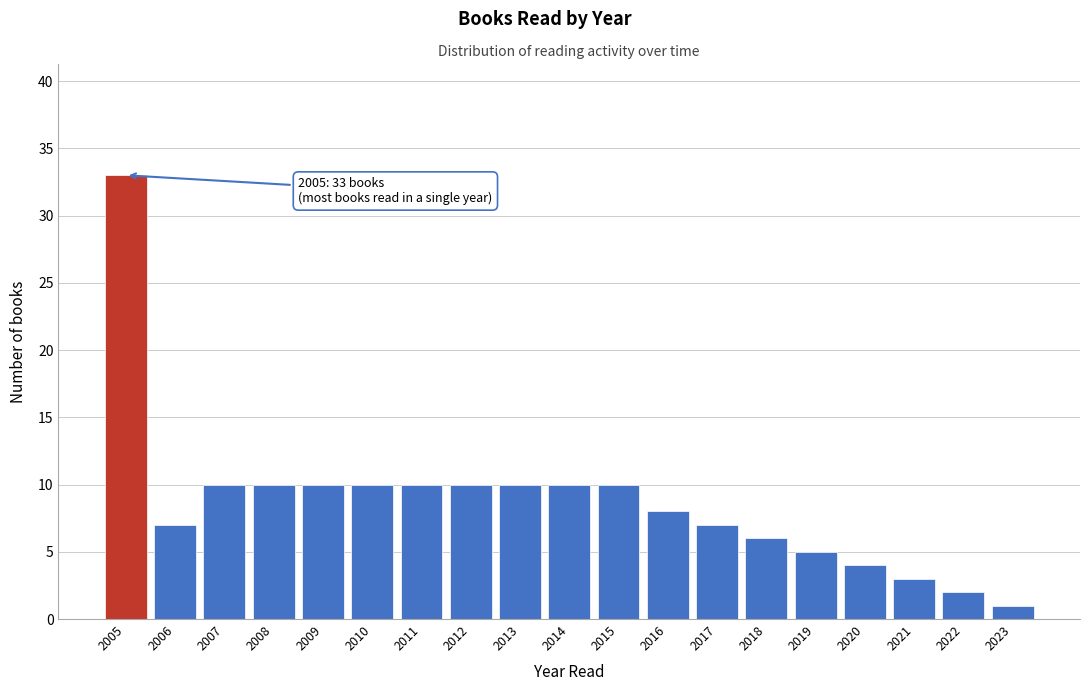

Reading right to left, transcribe all the data shown in this chart.

1	2	3	4	5	6	7	8	10	10	10	10	10	10	10	10	10	7	33